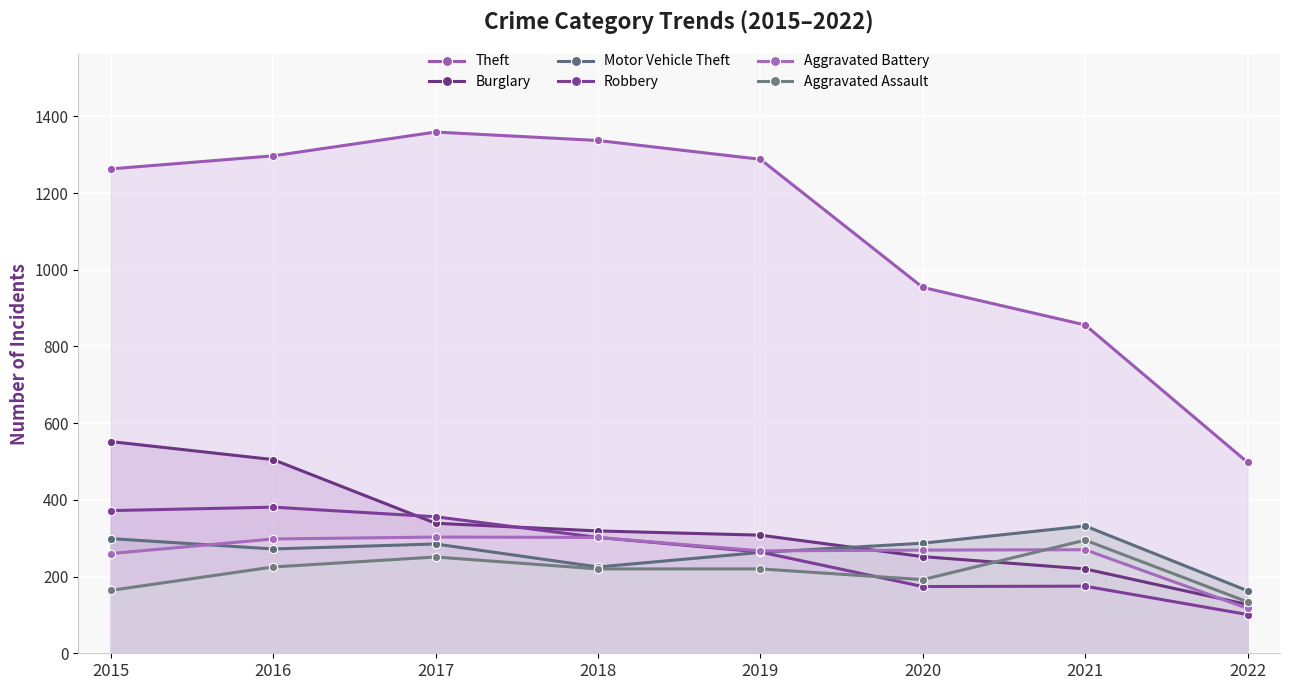

How many lines are shown in the chart?

6